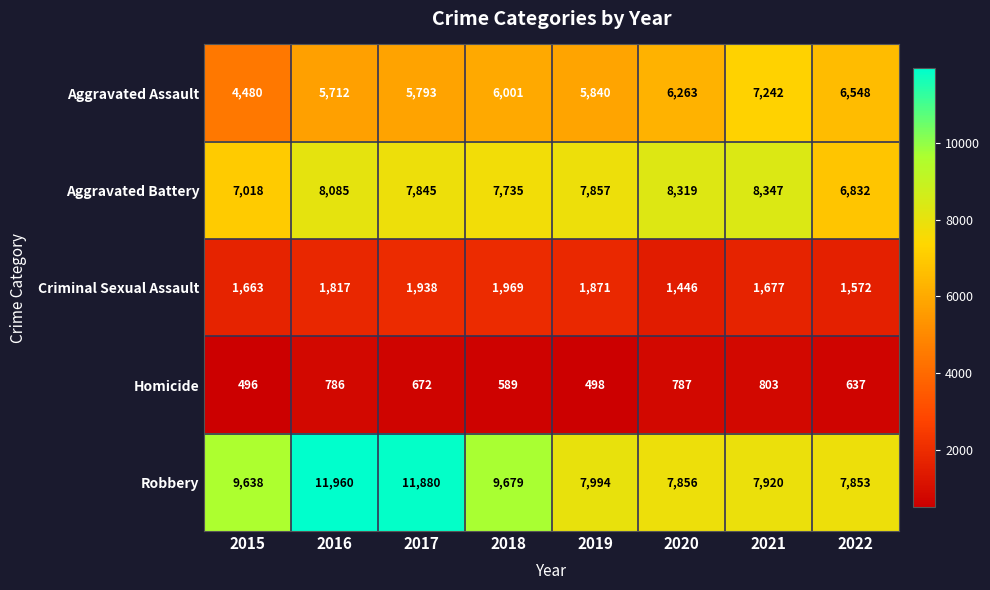

How many categories are shown in the chart?

8